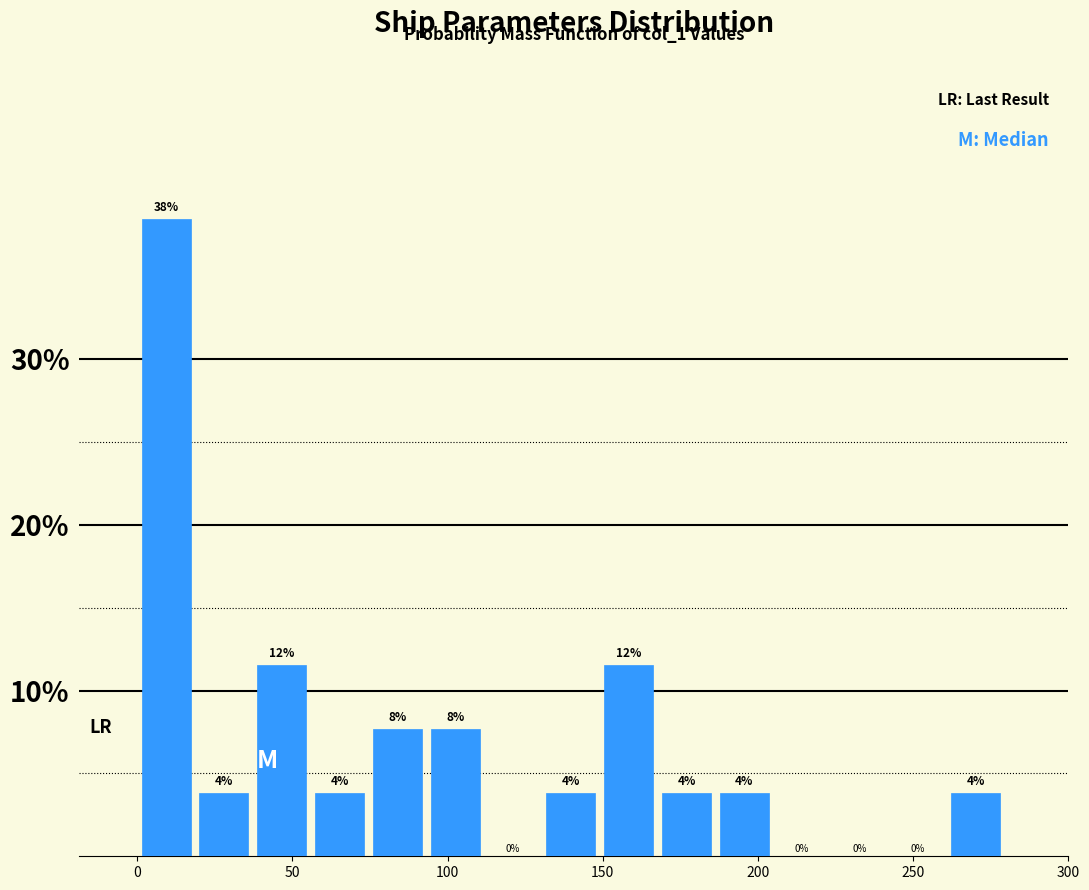

Read against the x-axis, roughly where is the centre of the tallest bar?

10